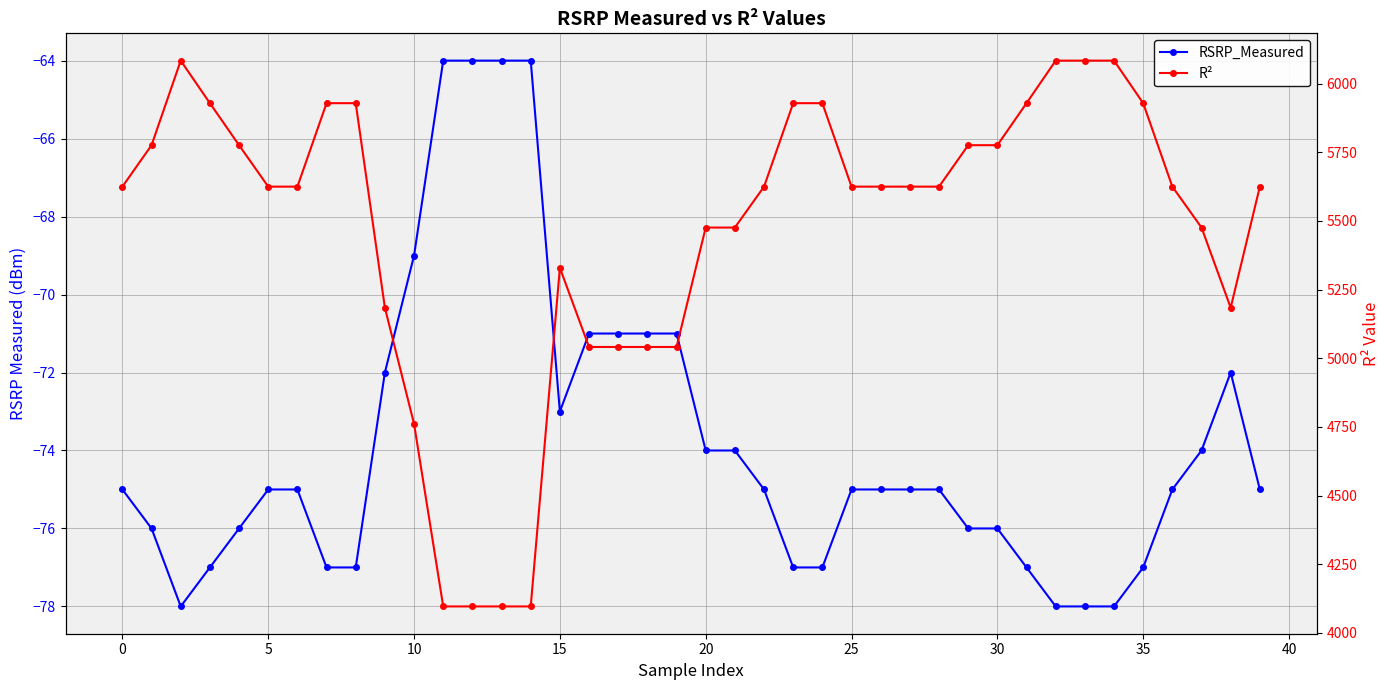

What is the difference between the maximum and minimum values in the RSRP_Measured series?

14